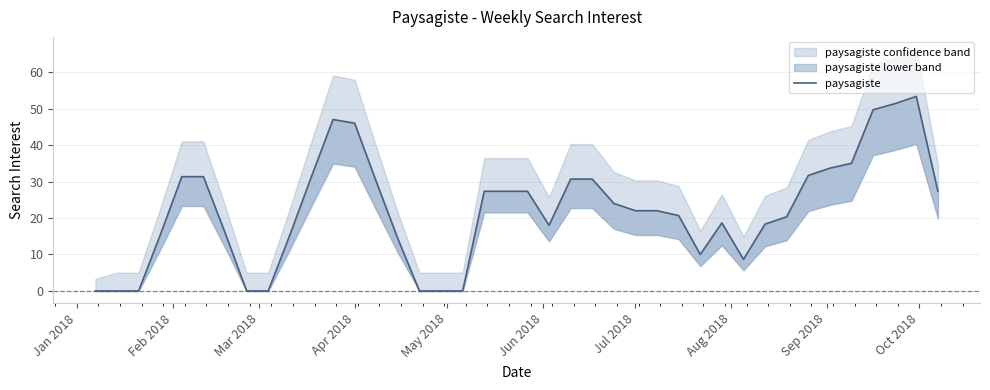

Reading left to right, list all the values displayed in this chart.

0.0	0.0	0.0	15.3	31.3	31.3	16.0	0.0	0.0	15.3	31.3	47.0	46.0	30.0	14.3	0.0	0.0	0.0	27.3	27.3	27.3	18.0	30.7	30.7	24.0	22.0	22.0	20.7	10.0	18.7	8.7	18.3	20.3	31.7	33.7	35.0	49.7	51.3	53.3	27.3